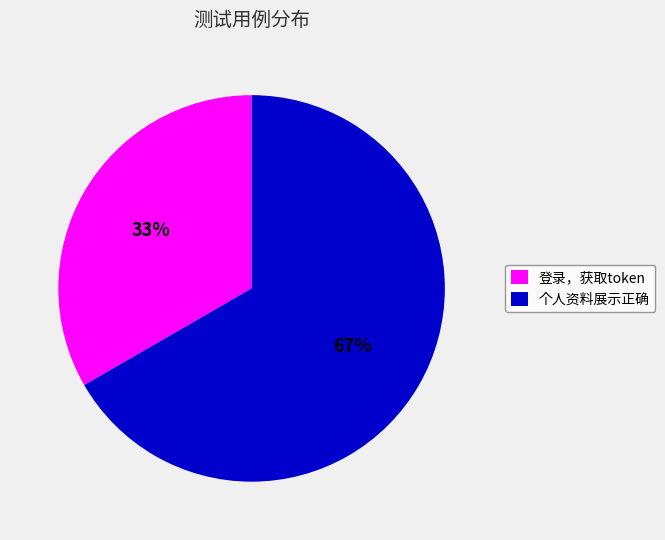

To the nearest percent, what is the combined percentage of 登录，获取token and 个人资料展示正确?

100%